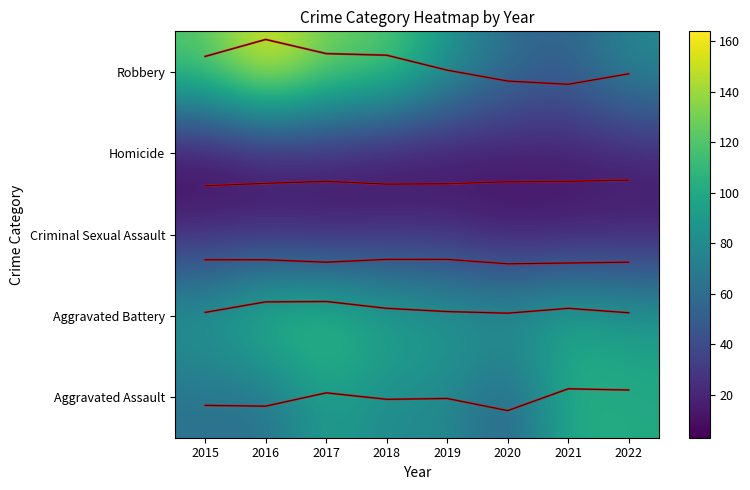

Which category has the lowest value in the Aggravated Battery (trend) series?

2020